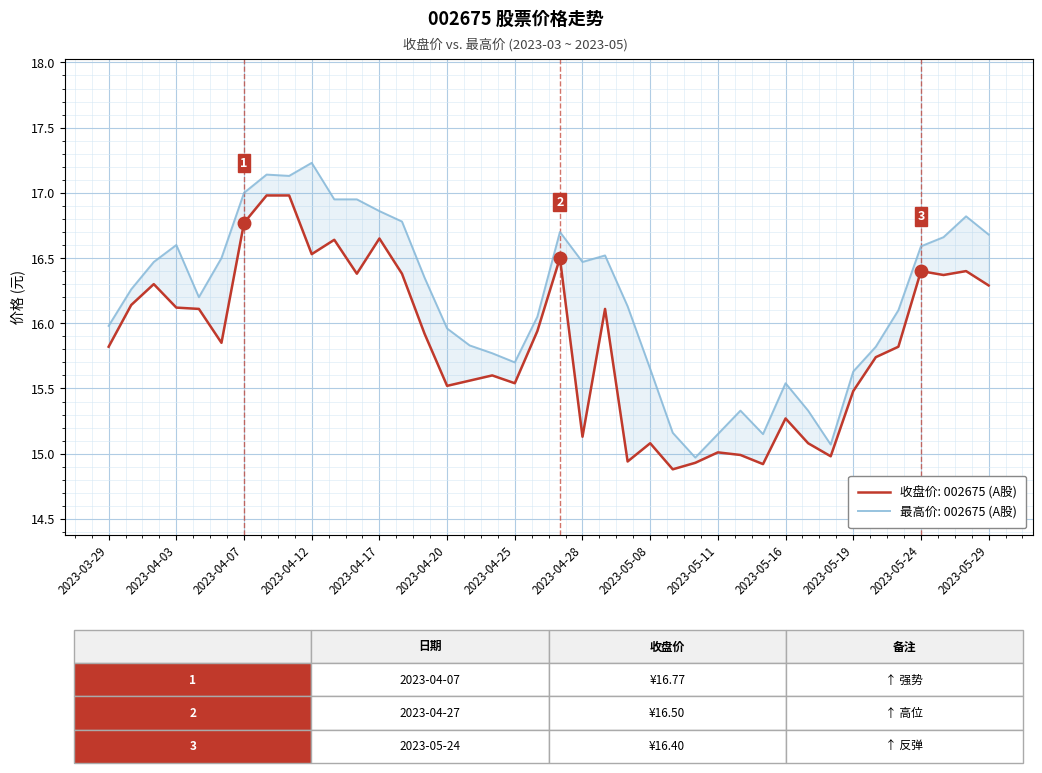

Reading left to right, list all the values displayed in this chart.

收盘: 2023-03-29=15.8	2023-03-30=16.1	2023-03-31=16.3	2023-04-03=16.1	2023-04-04=16.1	2023-04-06=15.8	2023-04-07=16.8	2023-04-10=17.0	2023-04-11=17.0	2023-04-12=16.5	2023-04-13=16.6	2023-04-14=16.4	2023-04-17=16.6	2023-04-18=16.4	2023-04-19=15.9	2023-04-20=15.5	2023-04-21=15.6	2023-04-24=15.6	2023-04-25=15.5	2023-04-26=15.9	2023-04-27=16.5	2023-04-28=15.1	2023-05-04=16.1	2023-05-05=14.9	2023-05-08=15.1	2023-05-09=14.9	2023-05-10=14.9	2023-05-11=15.0	2023-05-12=15.0	2023-05-15=14.9	2023-05-16=15.3	2023-05-17=15.1	2023-05-18=15.0	2023-05-19=15.5	2023-05-22=15.7	2023-05-23=15.8	2023-05-24=16.4	2023-05-25=16.4	2023-05-26=16.4	2023-05-29=16.3
最高: 2023-03-29=16.0	2023-03-30=16.3	2023-03-31=16.5	2023-04-03=16.6	2023-04-04=16.2	2023-04-06=16.5	2023-04-07=17.0	2023-04-10=17.1	2023-04-11=17.1	2023-04-12=17.2	2023-04-13=16.9	2023-04-14=16.9	2023-04-17=16.9	2023-04-18=16.8	2023-04-19=16.4	2023-04-20=16.0	2023-04-21=15.8	2023-04-24=15.8	2023-04-25=15.7	2023-04-26=16.1	2023-04-27=16.7	2023-04-28=16.5	2023-05-04=16.5	2023-05-05=16.1	2023-05-08=15.7	2023-05-09=15.2	2023-05-10=15.0	2023-05-11=15.2	2023-05-12=15.3	2023-05-15=15.2	2023-05-16=15.5	2023-05-17=15.3	2023-05-18=15.1	2023-05-19=15.6	2023-05-22=15.8	2023-05-23=16.1	2023-05-24=16.6	2023-05-25=16.7	2023-05-26=16.8	2023-05-29=16.7